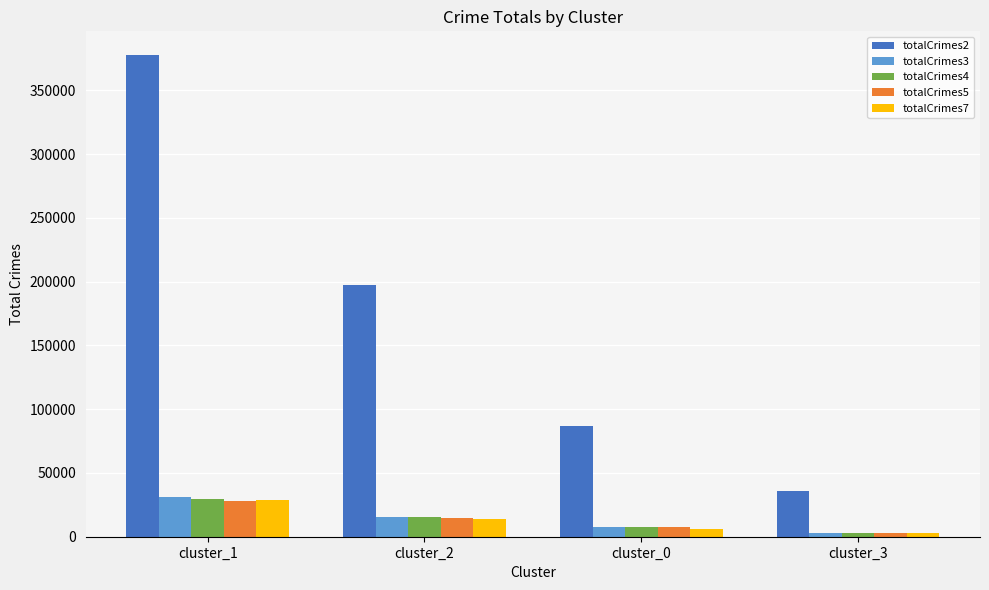

What is the label of the 1st bar from the left?

cluster_1